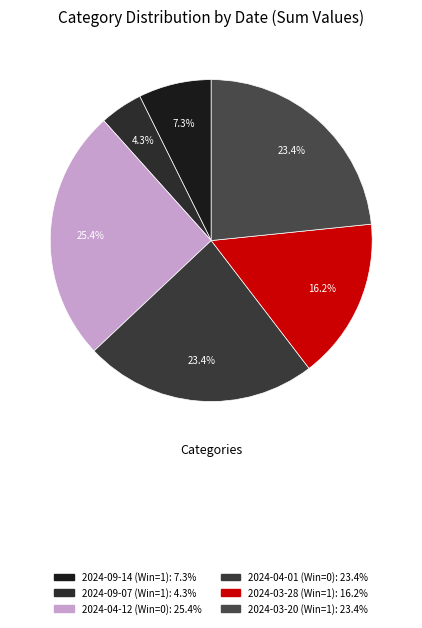

Count the number of slices in the pie.

6